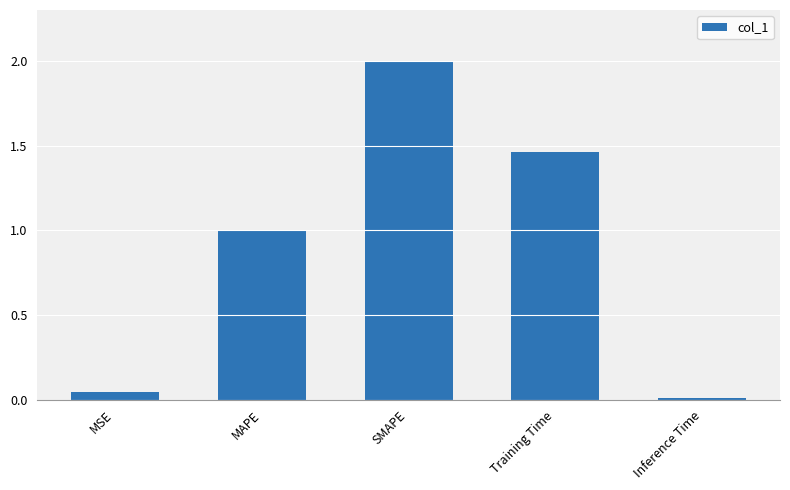

How many data points does each series have?

5